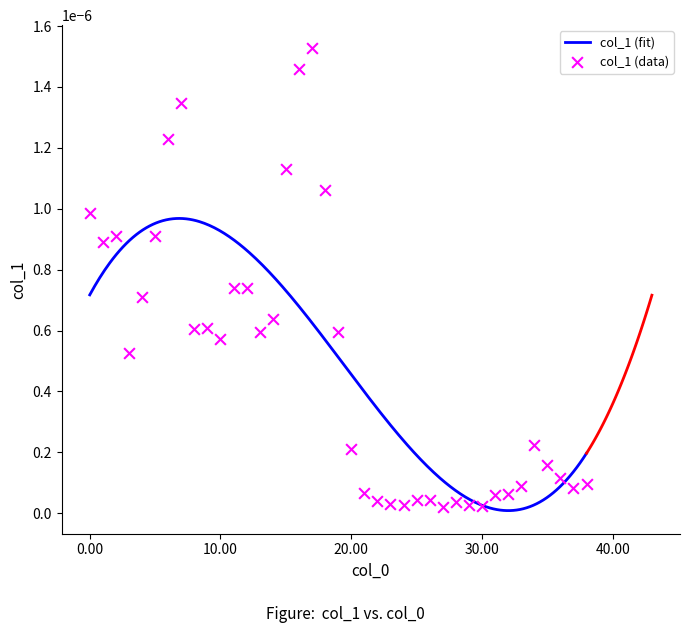

Between 6 and 25, which is larger?

6